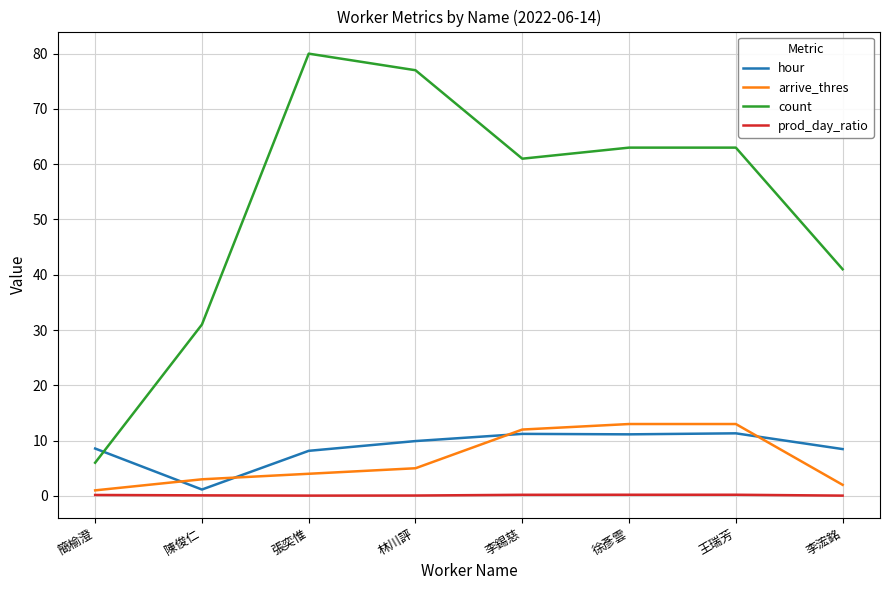

Is the value of count at 陳俊仁 greater than the value of arrive_thres at 林川評?

Yes